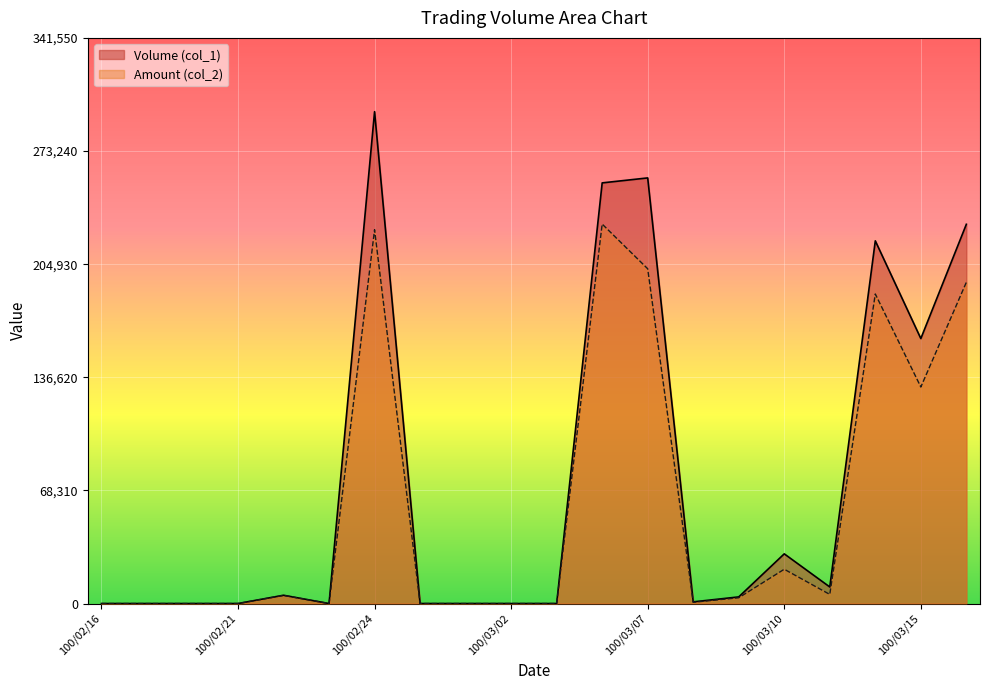

How many lines are shown in the chart?

2